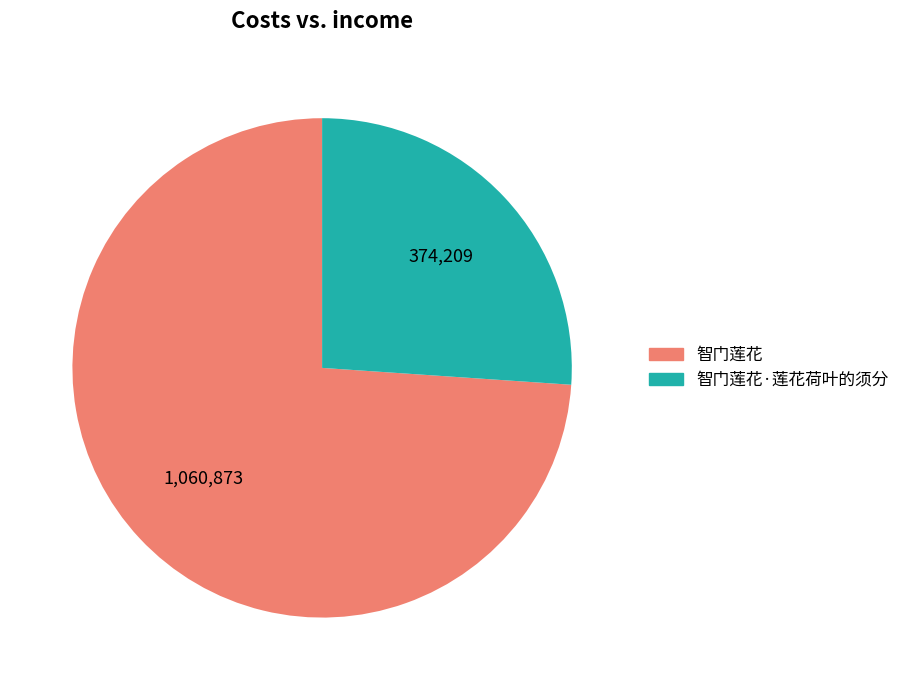

How many segments does this pie chart have?

2